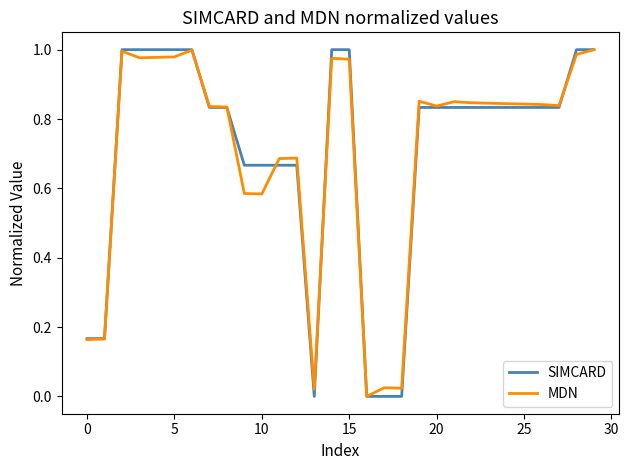

Is the value of MDN at 20 greater than the value of SIMCARD at 10?

Yes